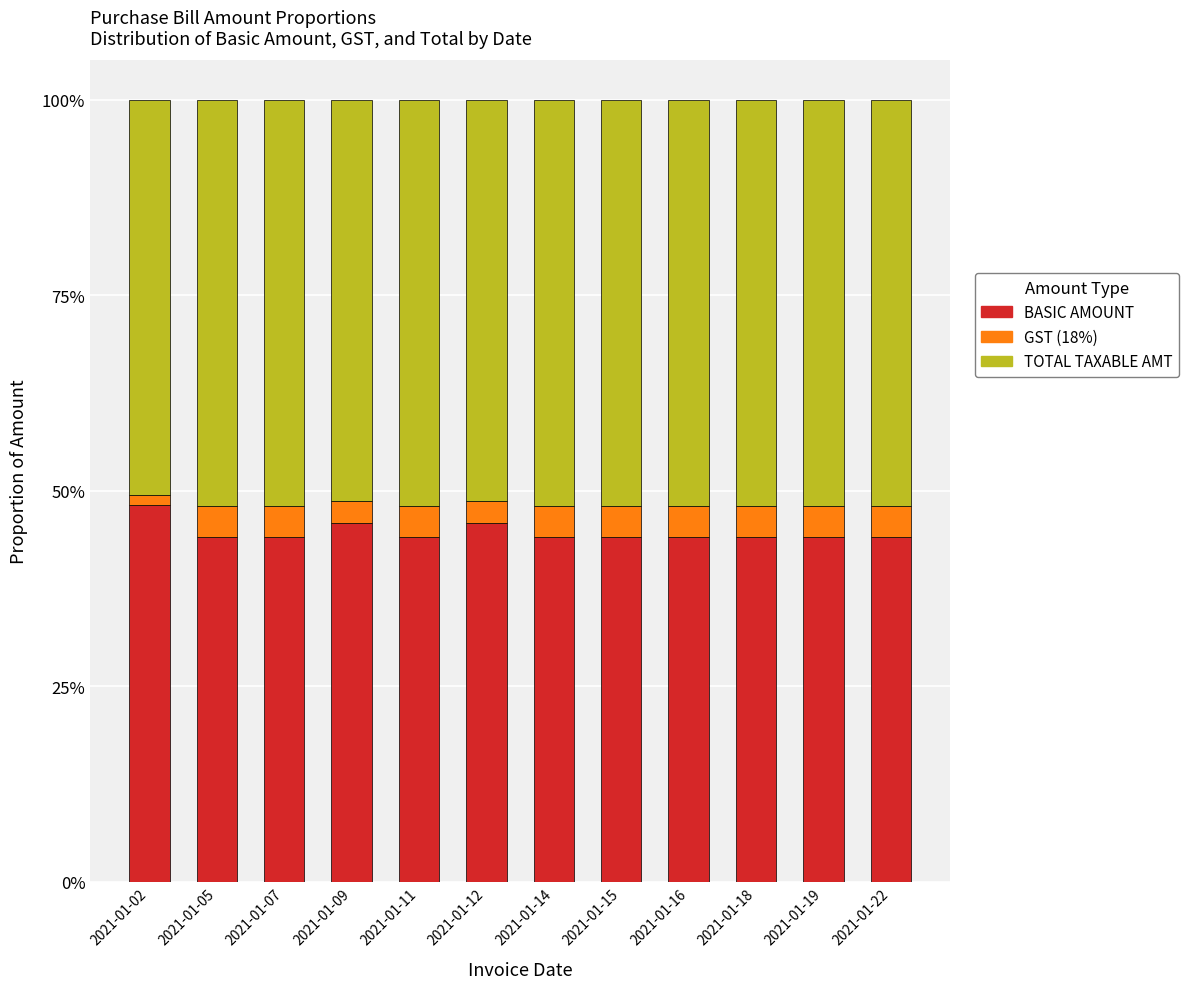

What is the value of the BASIC AMOUNT bar at the 6th from the left?

45.9